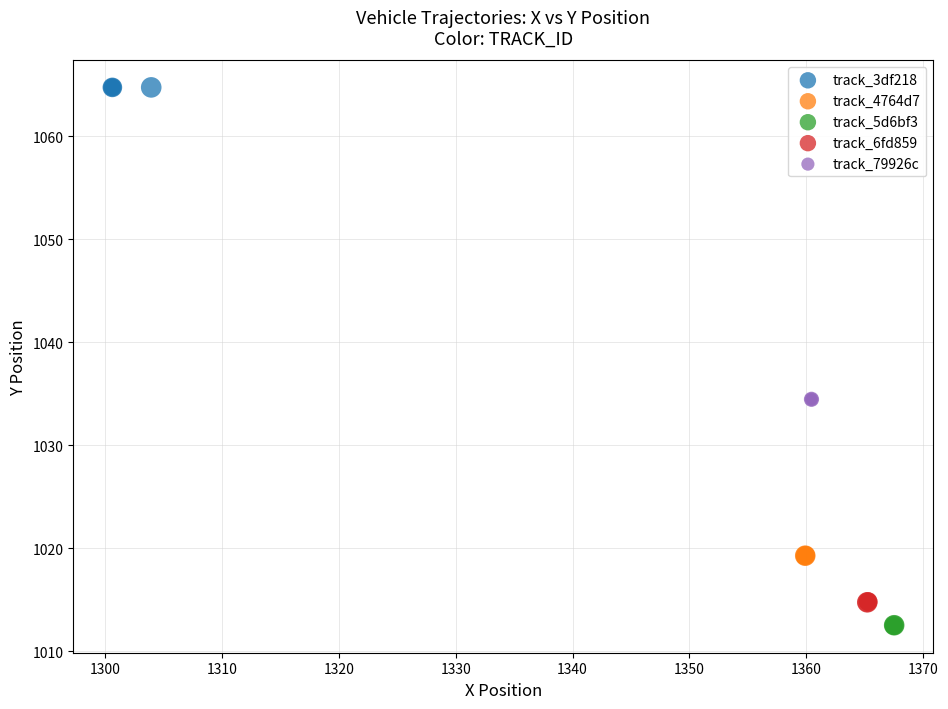

Which series reaches the maximum Y coordinate?

track_3df218